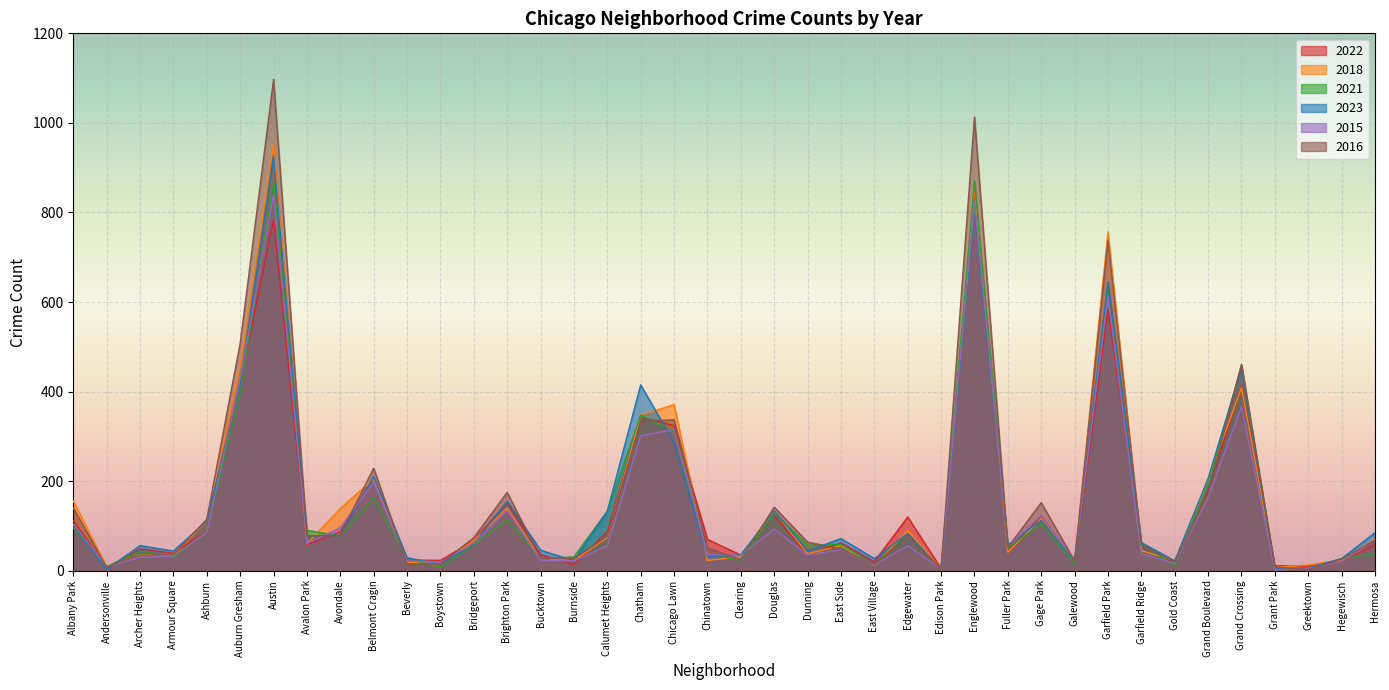

Reading right to left, transcribe all the data shown in this chart.

2022: 58	21	10	11	413	181	16	60	583	17	122	43	832	5	120	20	62	35	125	35	70	324	343	87	14	36	153	67	23	24	207	87	58	784	418	88	39	49	7	112
2018: 71	24	13	7	409	204	22	45	757	20	117	41	856	4	90	11	56	38	133	31	23	371	347	74	23	27	140	67	15	19	205	139	60	953	456	111	36	38	9	156
2021: 38	27	6	3	459	191	11	60	634	15	105	50	870	2	82	12	59	57	129	23	38	311	347	133	31	27	114	58	7	27	163	78	90	867	400	87	30	44	9	96
2023: 85	27	6	5	453	206	22	63	645	21	113	57	808	4	83	27	72	44	134	35	32	286	415	133	22	46	155	60	15	29	210	79	78	926	417	111	44	56	3	102
2015: 68	21	5	2	367	164	17	38	614	24	124	54	824	4	56	13	47	35	93	34	36	316	301	56	22	23	135	61	20	22	198	96	61	840	428	86	33	30	9	104
2016: 68	26	3	8	461	173	19	57	738	22	152	52	1013	4	78	14	48	64	142	24	51	337	334	77	27	27	175	74	15	15	229	80	77	1097	508	115	36	39	8	140